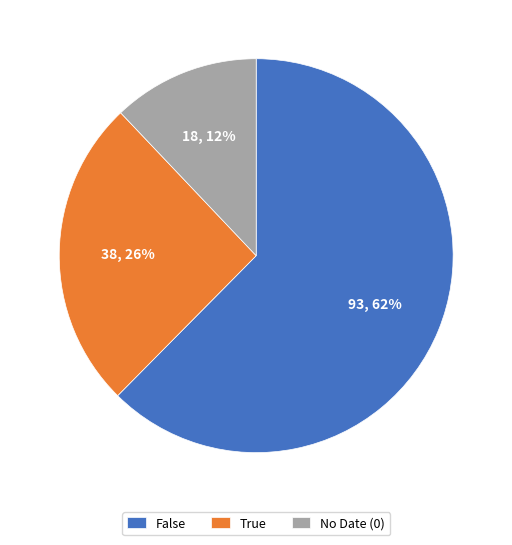

Is there a majority slice in this chart?

Yes